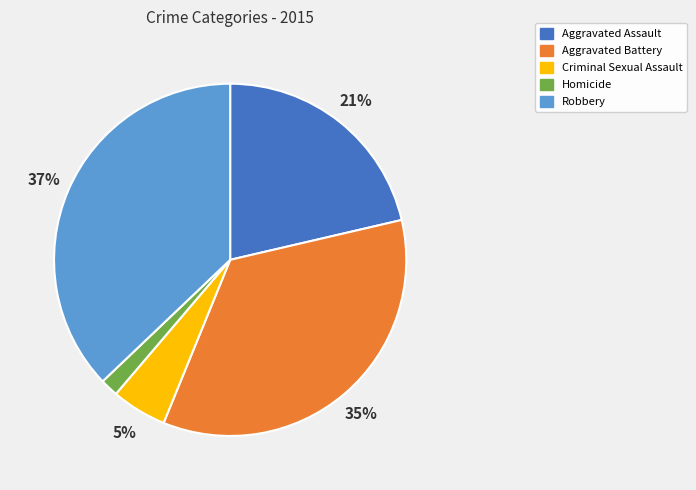

To the nearest percent, what percentage of the pie is Aggravated Assault?

21%